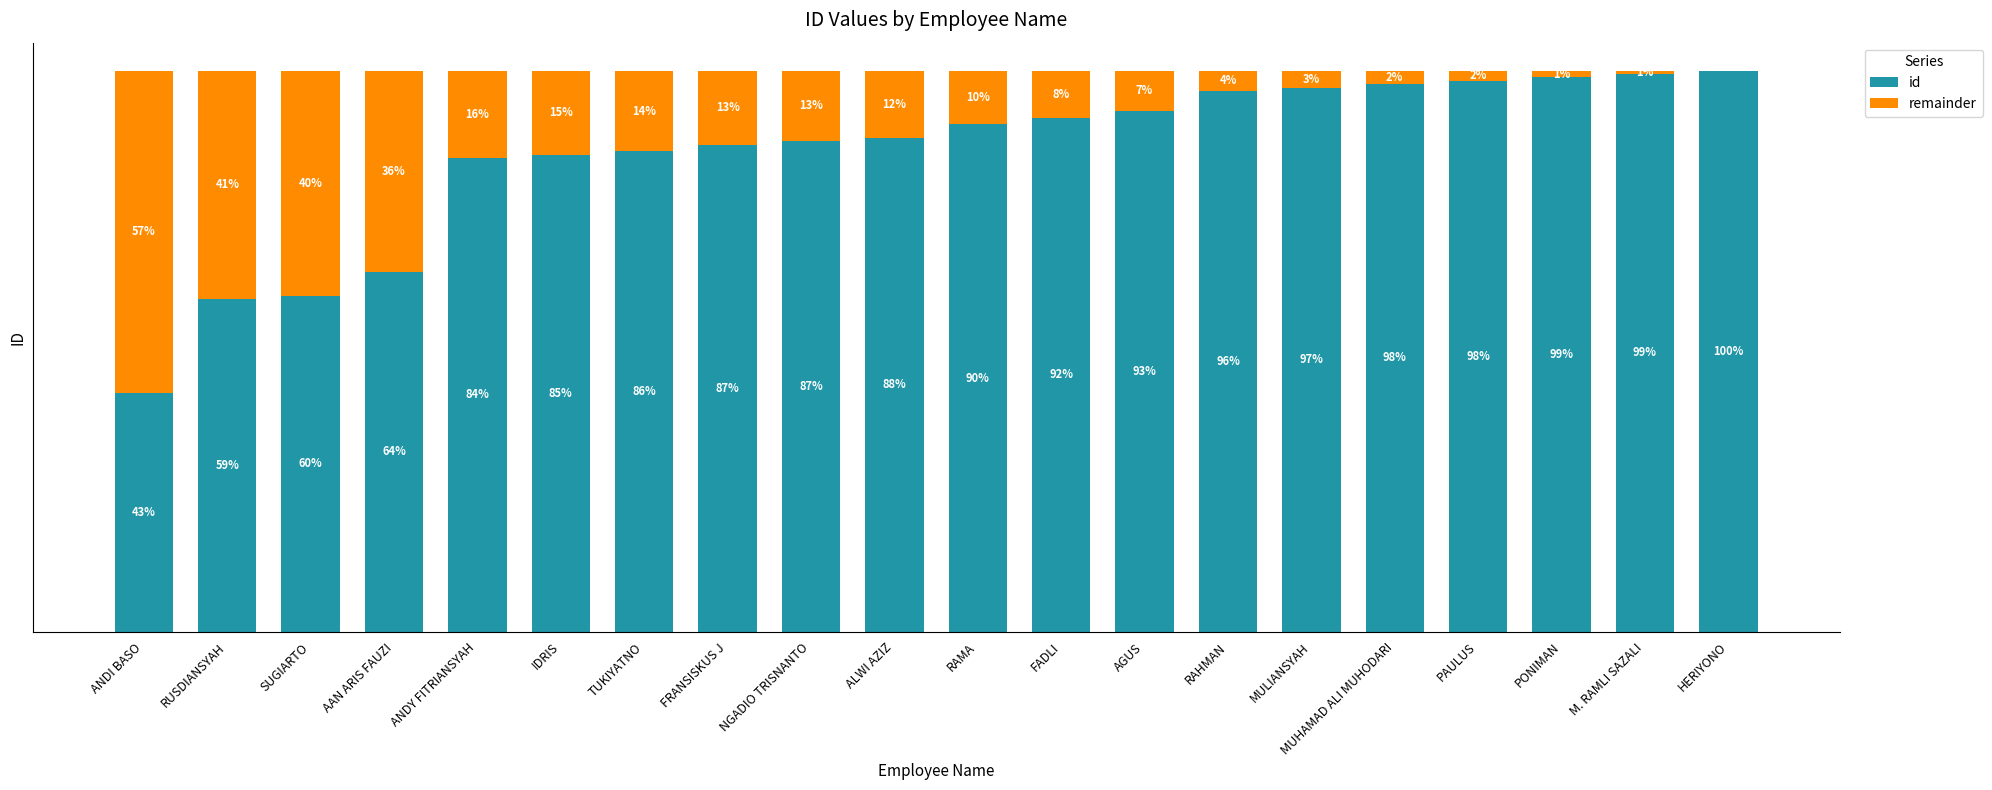

What are all the series names shown in the legend?

id, remainder